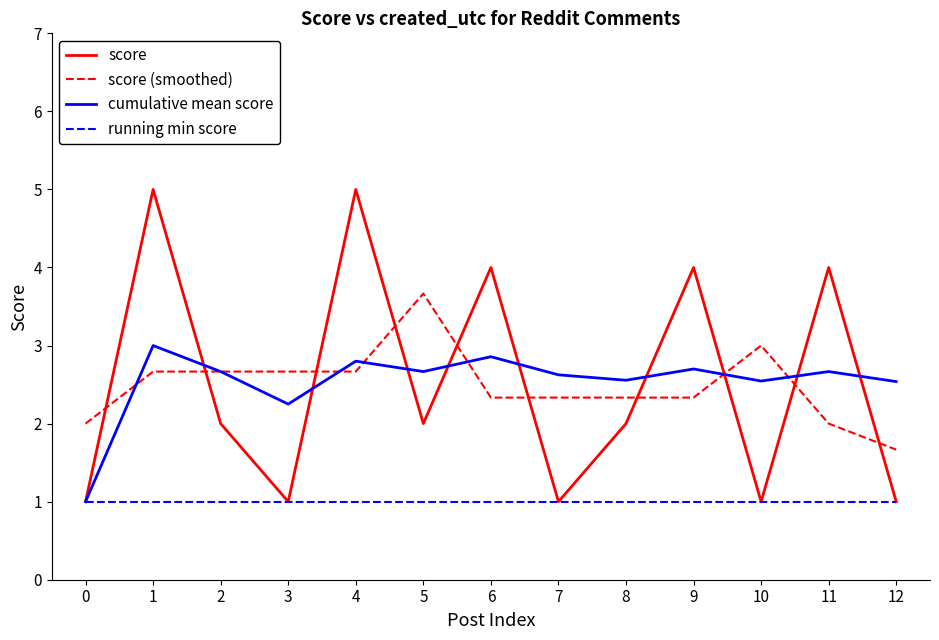

What is the total value across all series at 4?

11.5